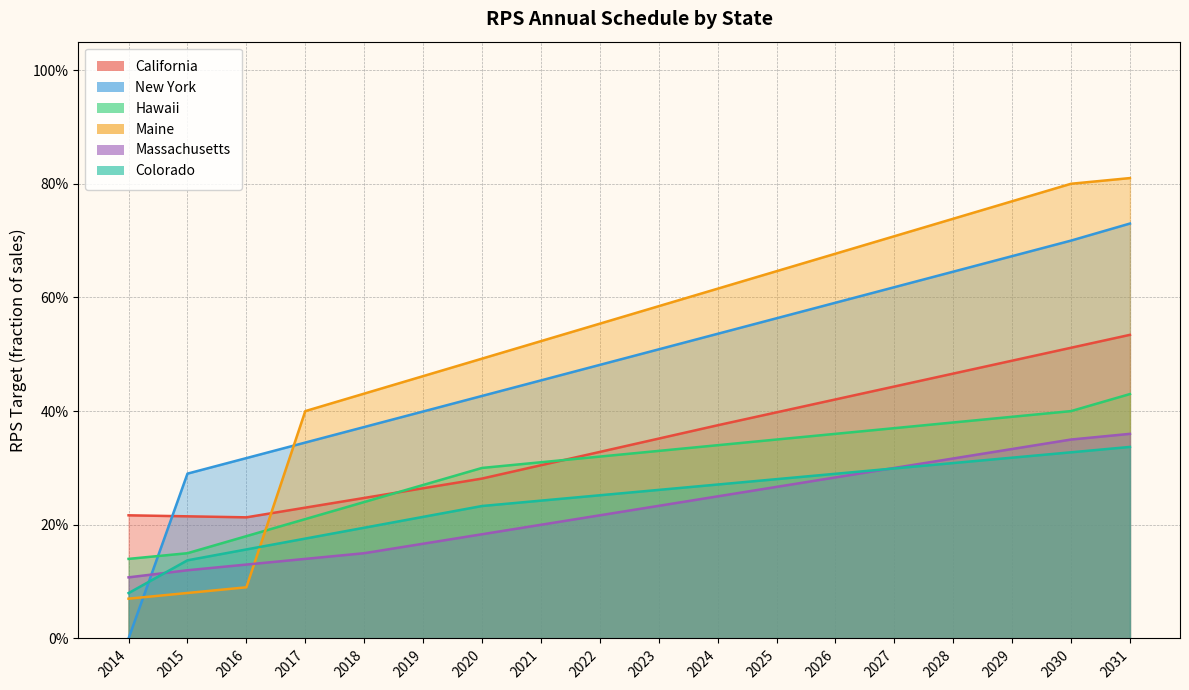

Read the New York value at 2030.

0.7